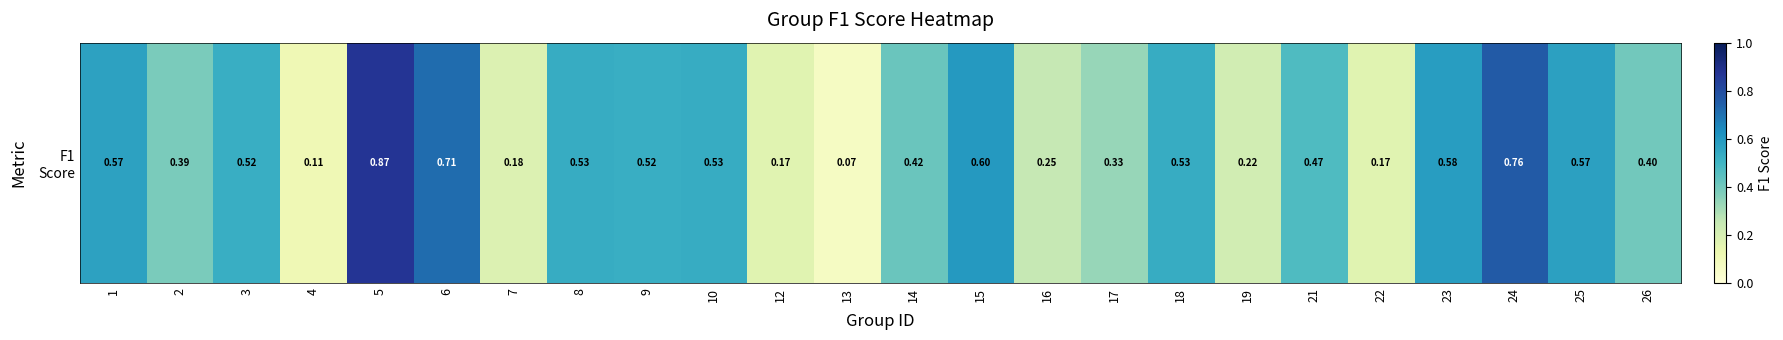

What is the sum of the values at 25 and 2?

1.0